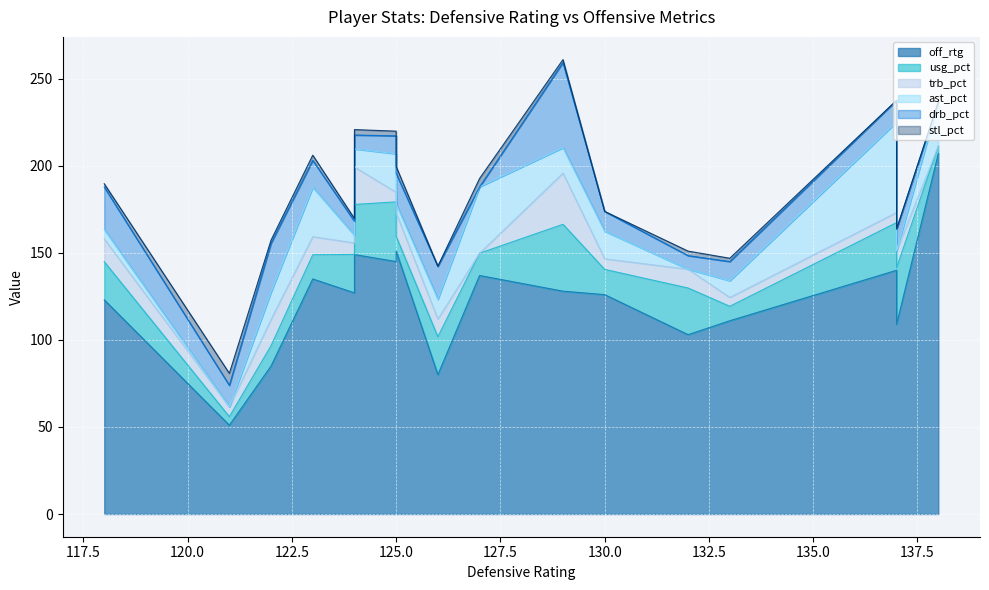

True or false: off_rtg and ast_pct intersect in this chart.

False